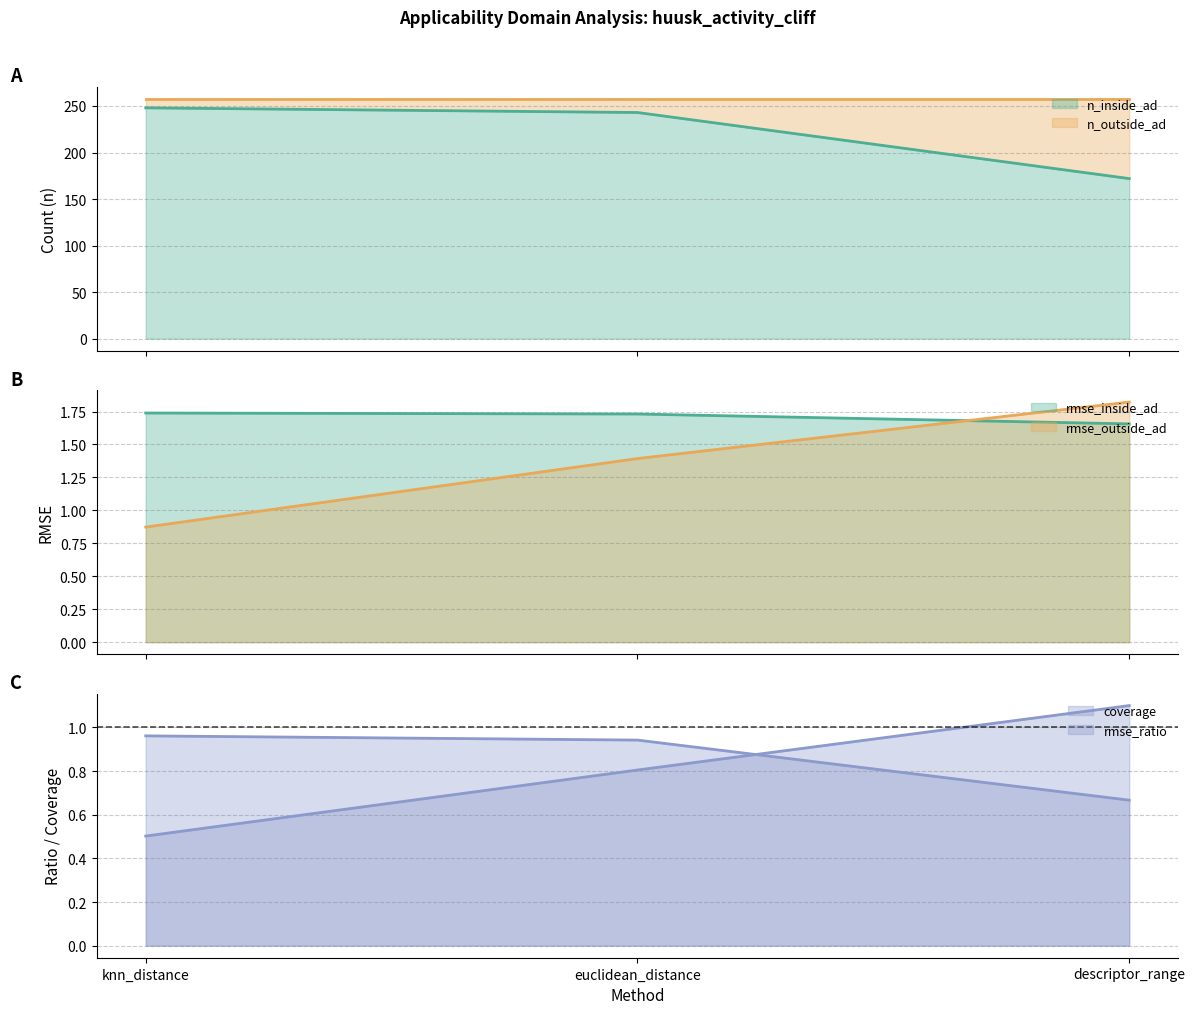

What is the approximate value of rmse_ratio at knn_distance?

0.5